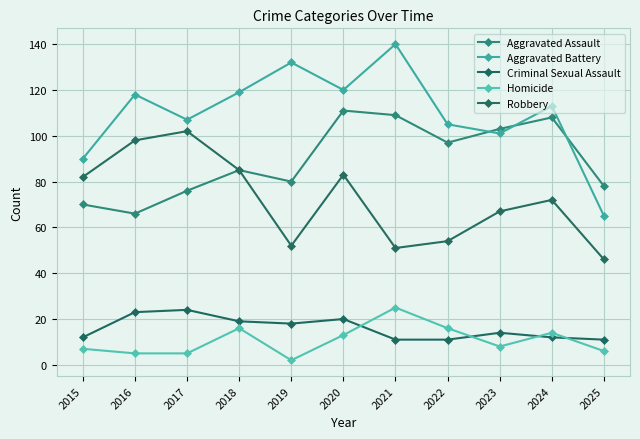

How many lines are shown in the chart?

5